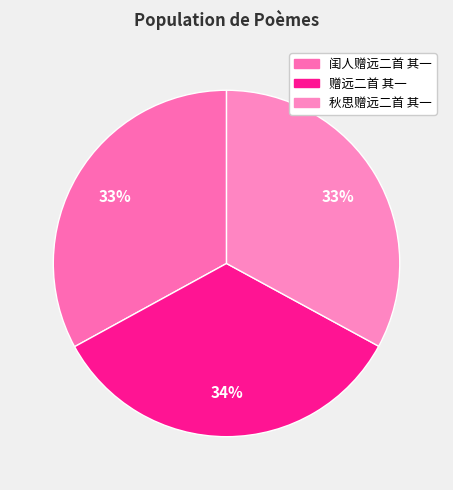

To the nearest percent, what is the average slice percentage?

33%